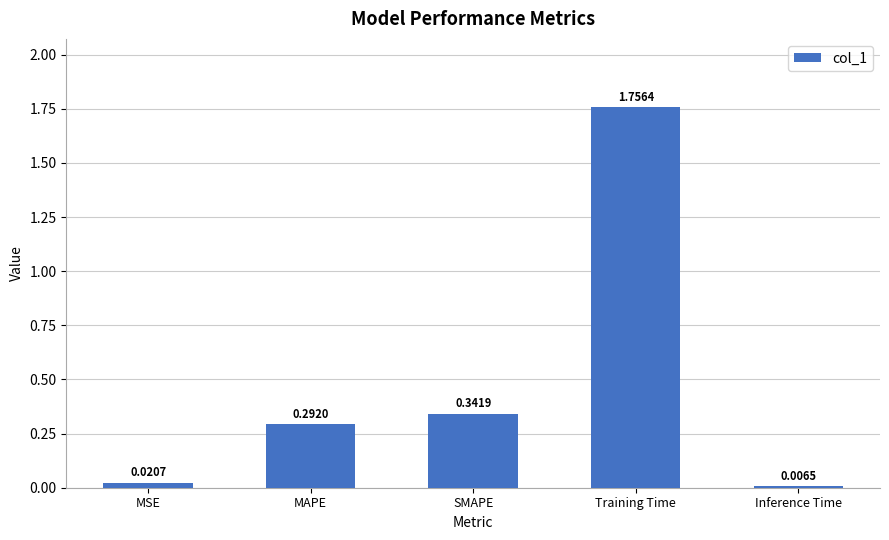

What is the sum of the values at SMAPE and MAPE?

0.6